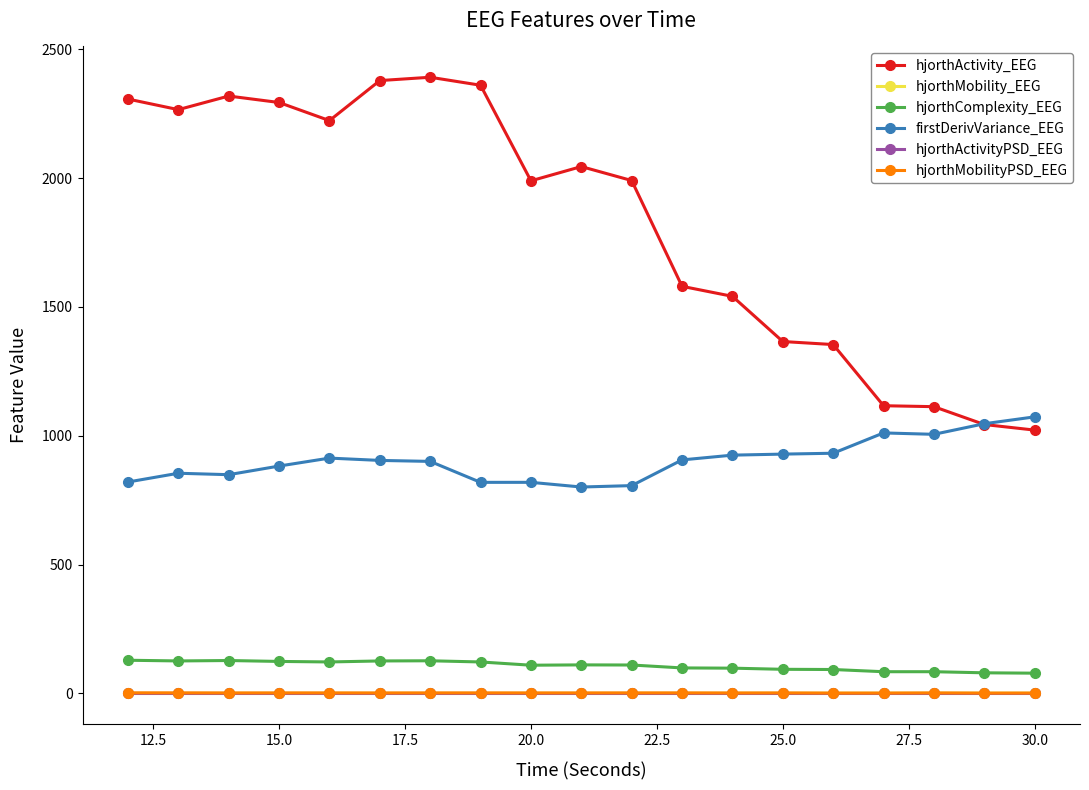

Which series has the widest spread of values?

hjorthActivity_EEG